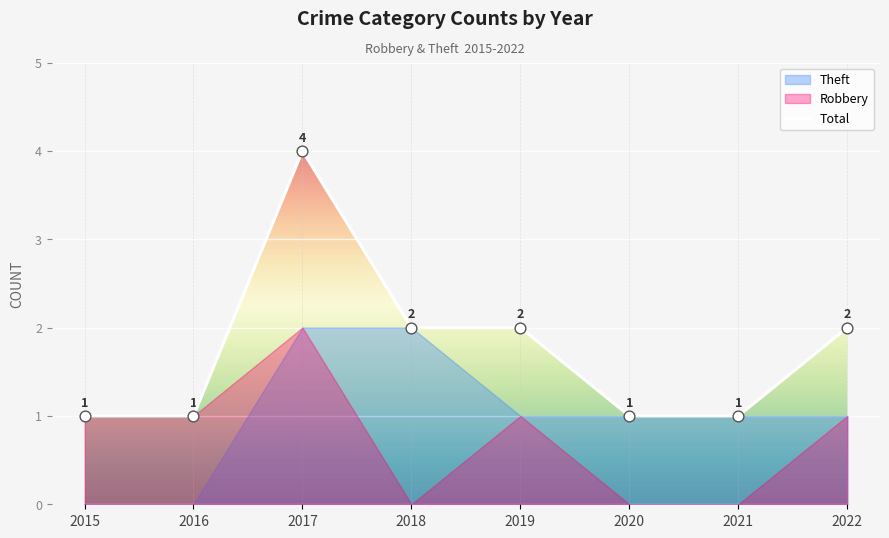

What is the change in value from 2021 to 2022?

+1